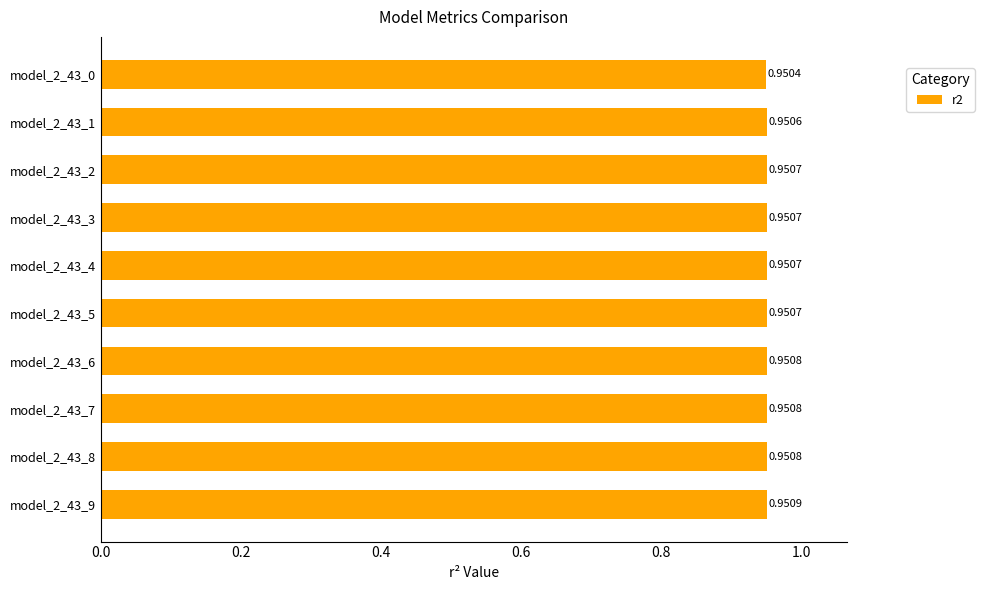

Between model_2_43_1 and model_2_43_0, which is larger?

model_2_43_1